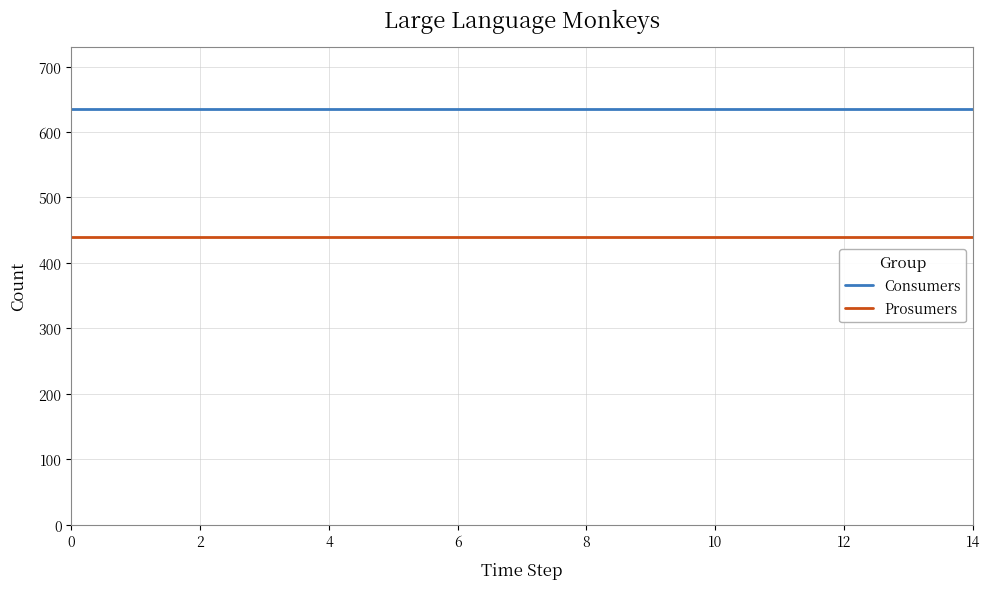

How many lines are shown in the chart?

2